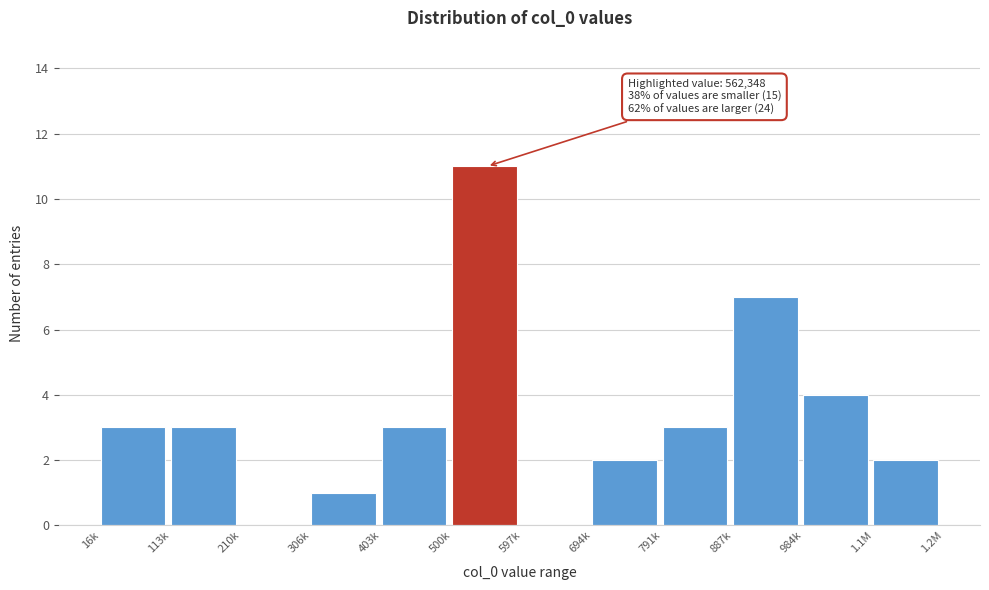

Reading left to right, extract all data points from this chart.

16k=3	113k=3	210k=0	306k=1	403k=3	500k=11	597k=0	694k=2	791k=3	887k=7	984k=4	1.1M=2